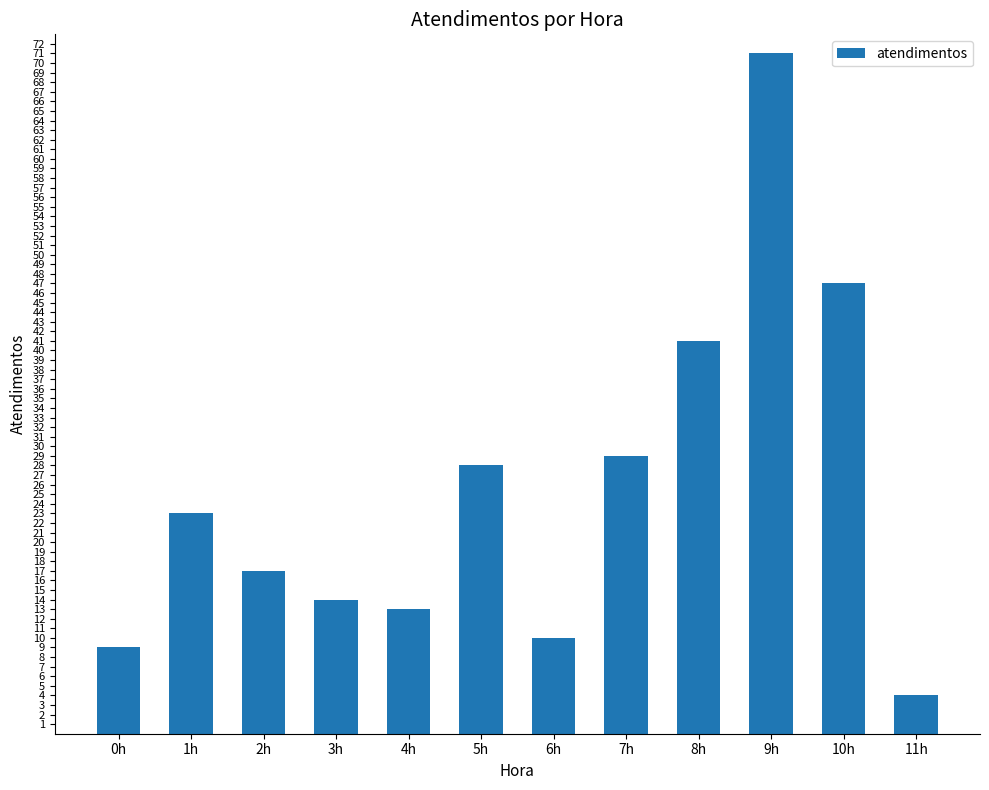

Approximately how many times larger is the value at 1h compared to 2h?

1.4